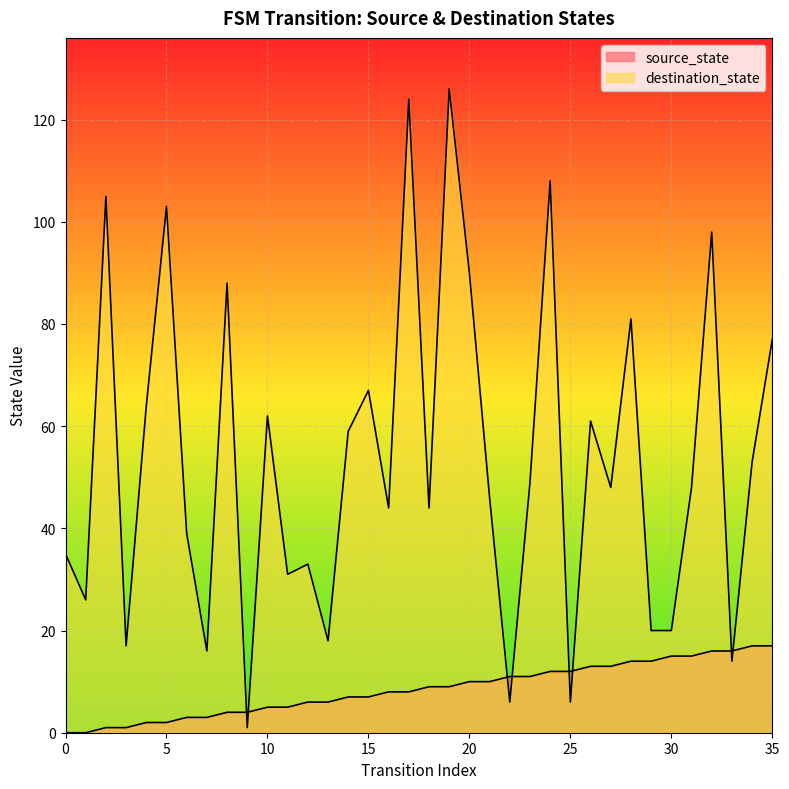

What is the value of the destination_state point at the 21st from the left?

90